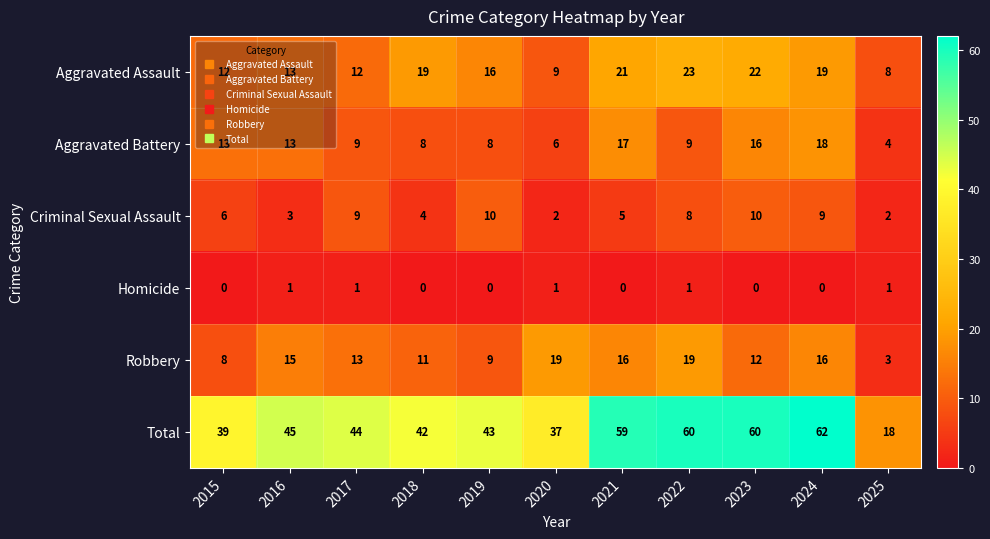

Which series changed the most between 2017 and 2018?

Aggravated Assault